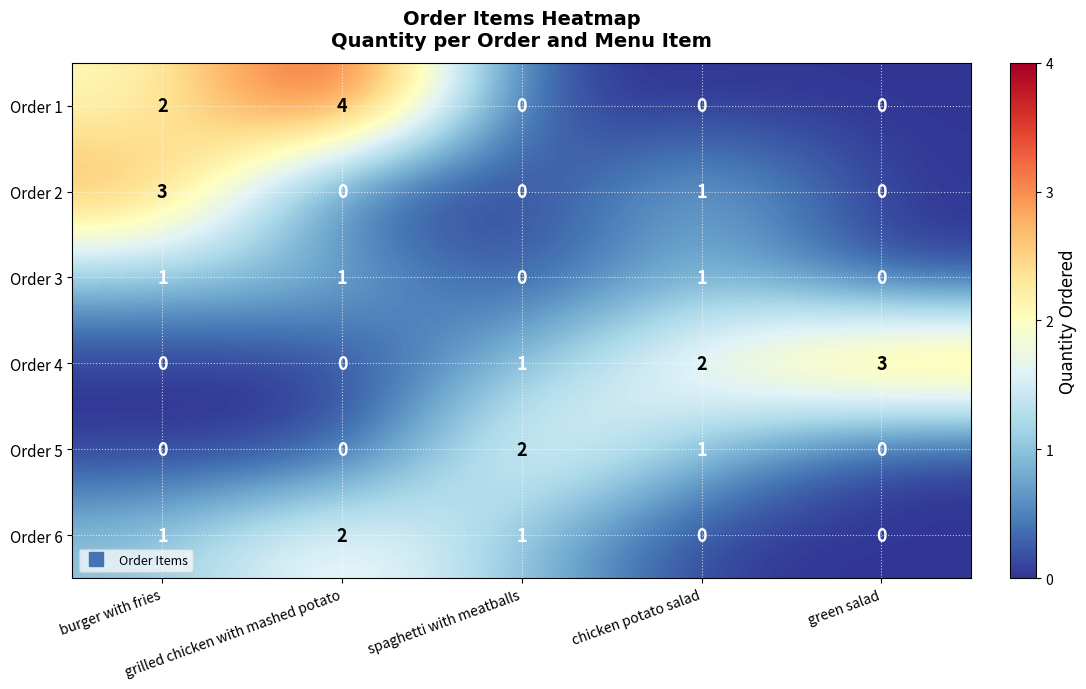

Which series has the largest range (max minus min)?

Order 1